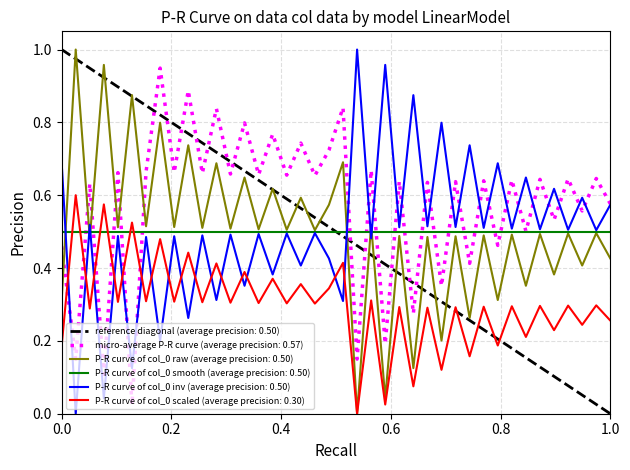

Which series has the largest total across all categories?

micro-average P-R curve (average precision: 0.57)